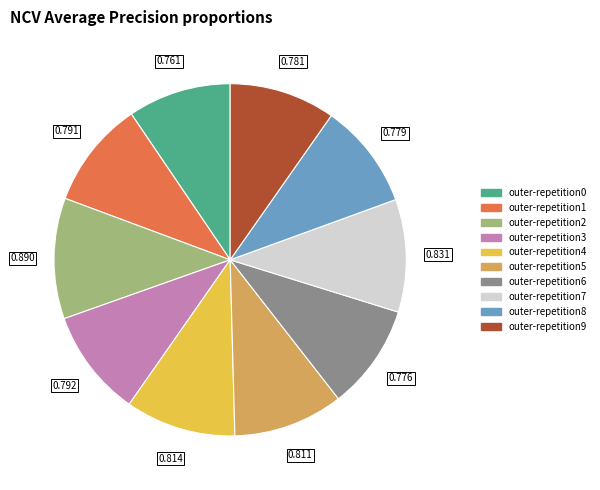

Combined, do outer-repetition5 and outer-repetition1 account for over 50%?

No